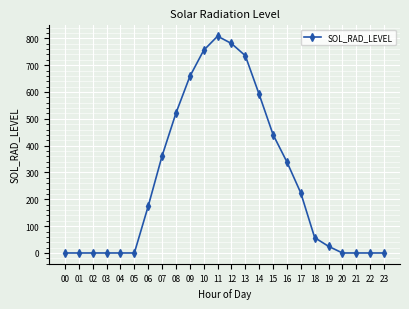

What is the greatest value displayed?

808.0